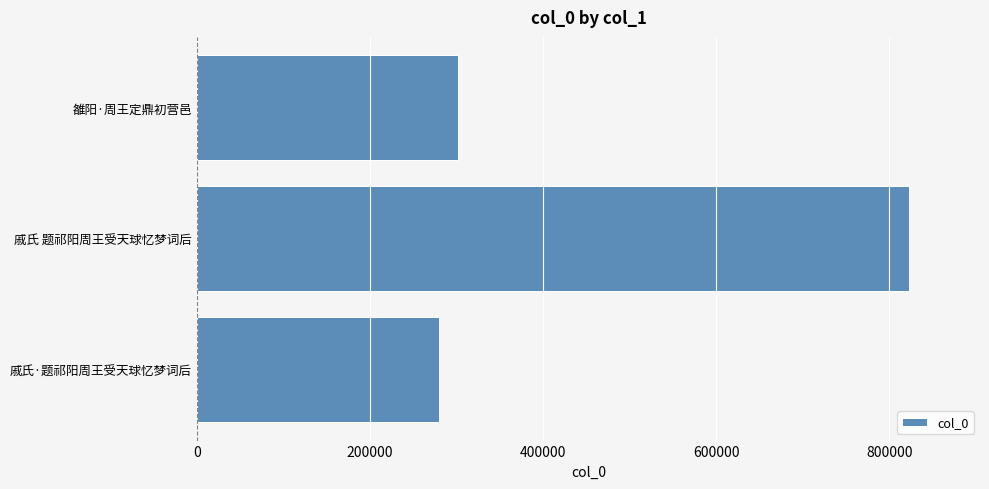

Reading top to bottom, list all the values displayed in this chart.

301163	822530	279252